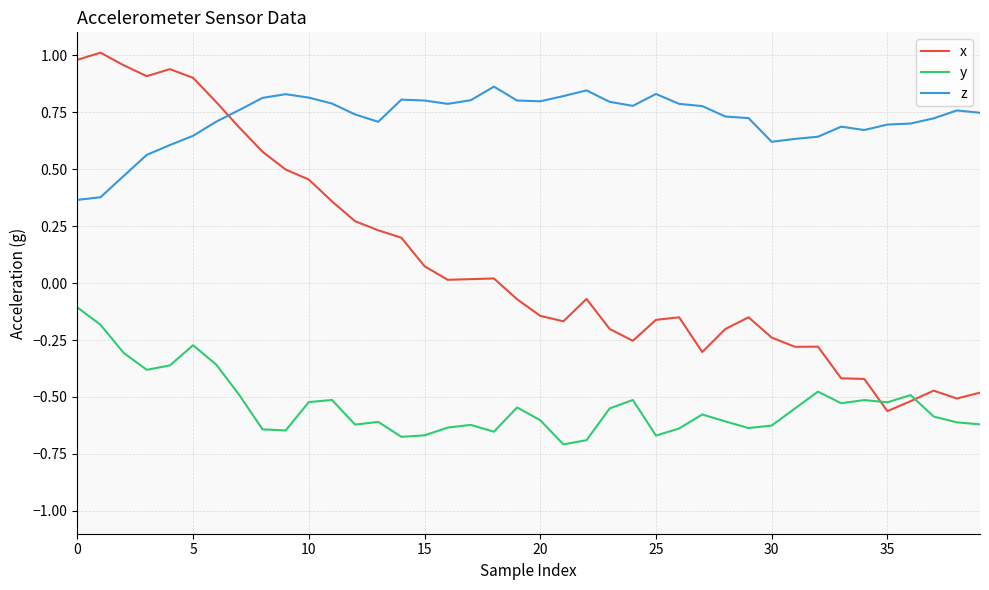

How many times do x and y cross each other?

2